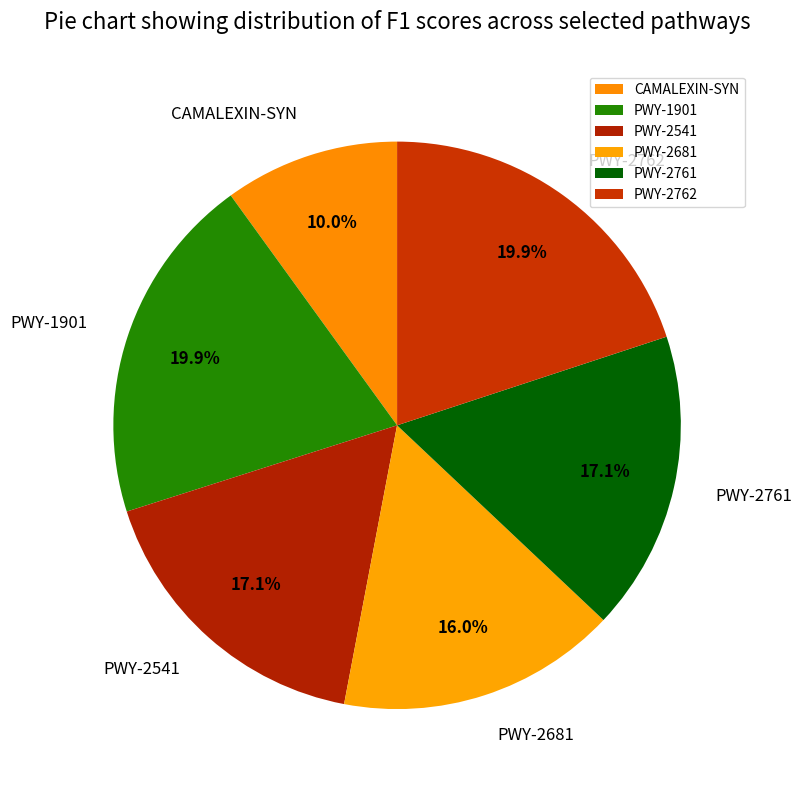

Is the sum of CAMALEXIN-SYN and PWY-2541 greater than half?

No